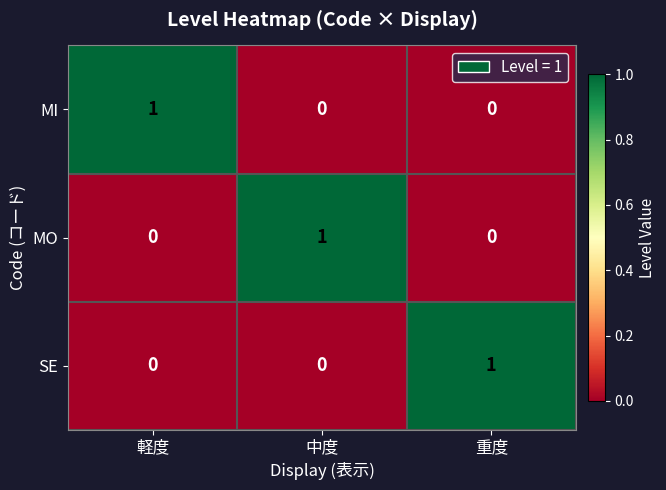

At how many categories does at least one series exceed 0?

3